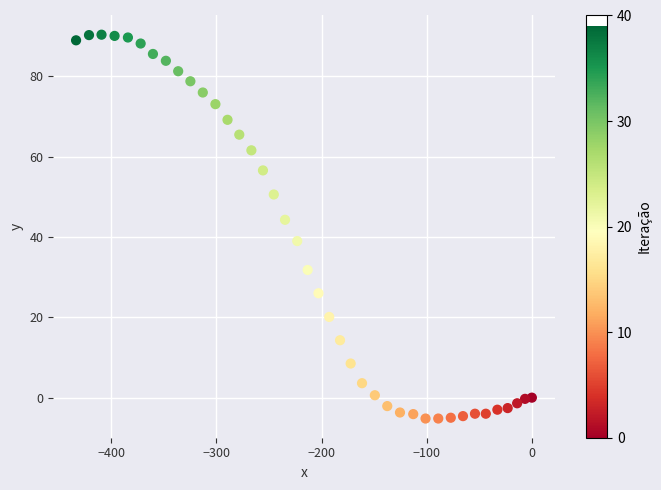

What is the range of X values (max minus min)?

433.4